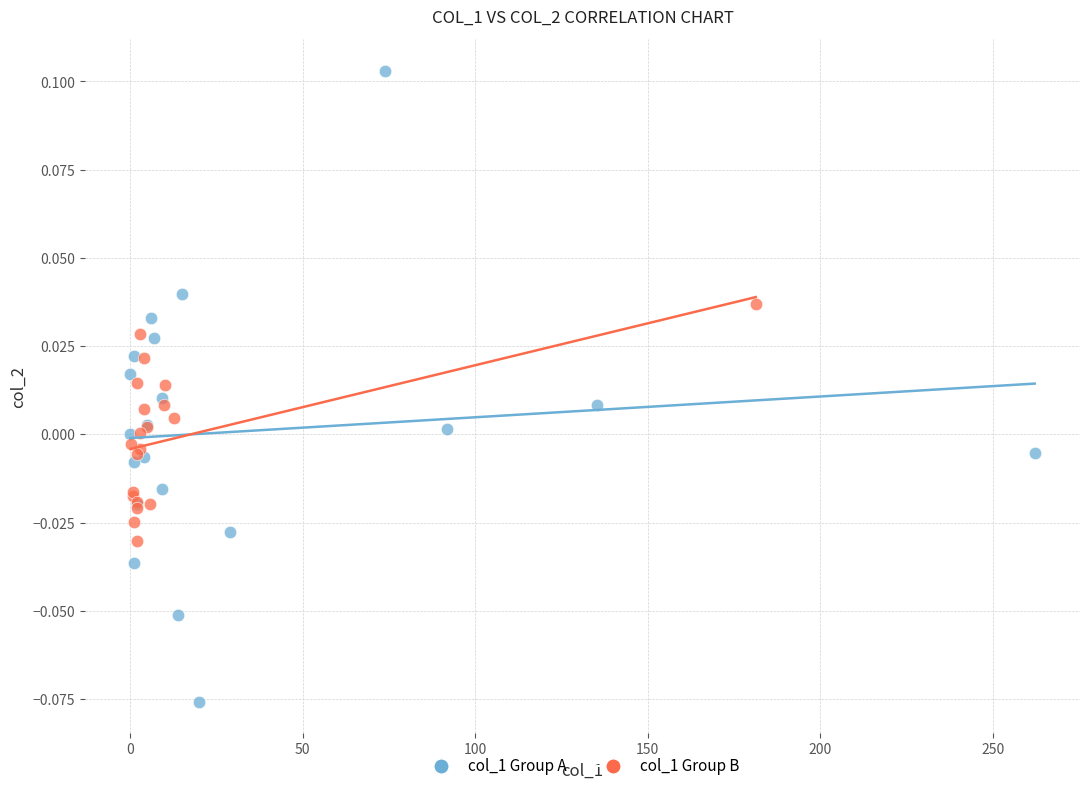

Which series has the widest spread of Y values?

col_1 Group A